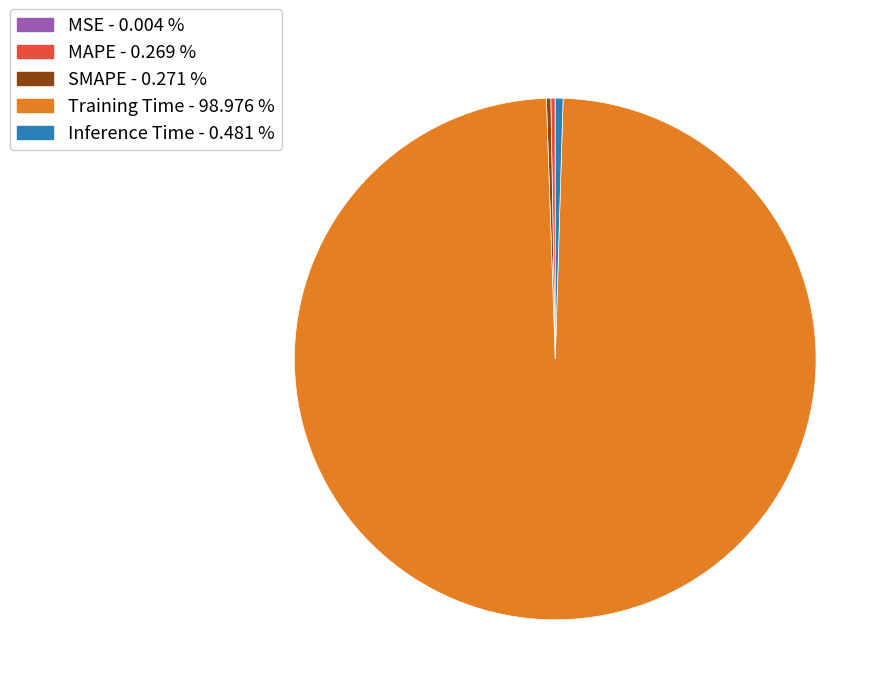

Does Training Time - 98.976 % account for over 50% of the chart?

Yes